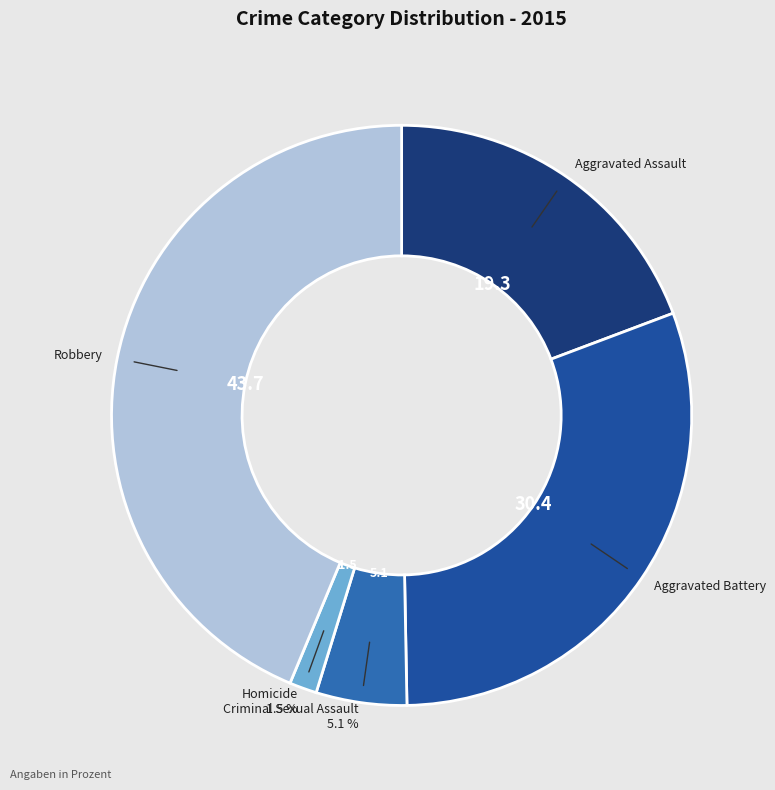

Is Robbery the majority of the pie?

No